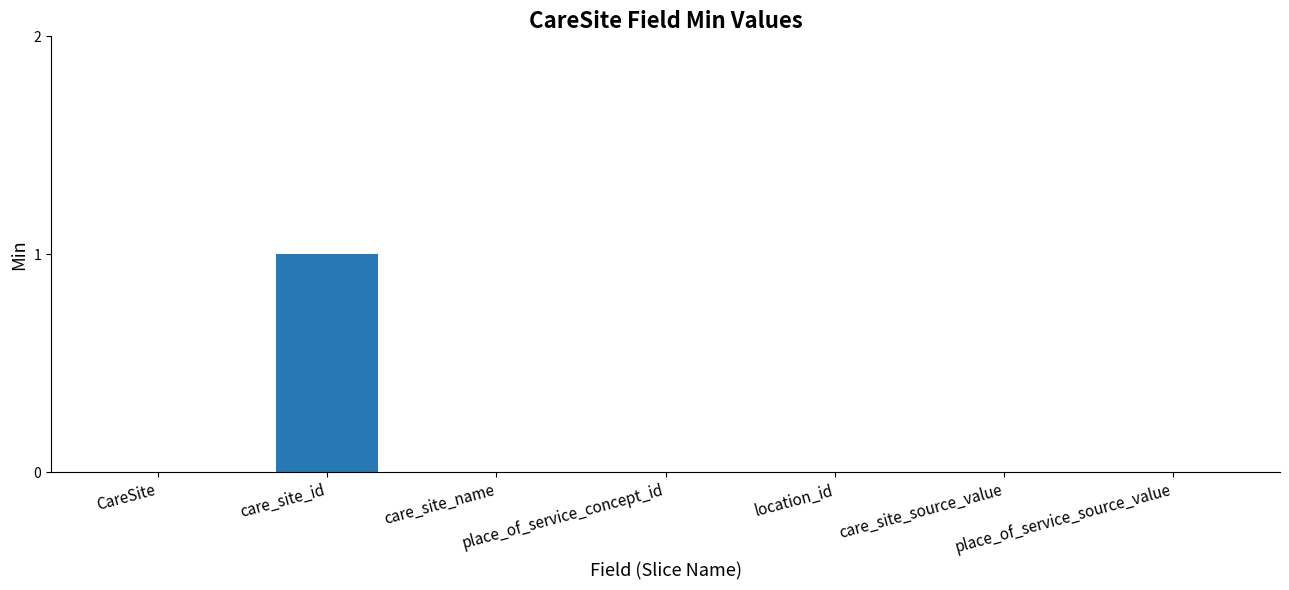

Does the chart contain stacked bars?

No